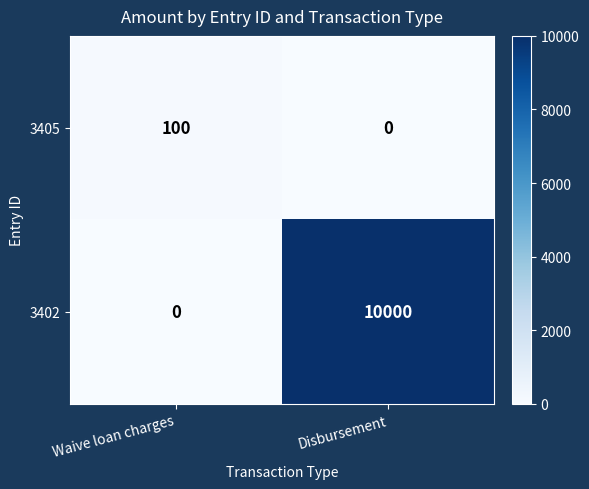

At Disbursement, list the series in order from smallest to largest.

3405, 3402